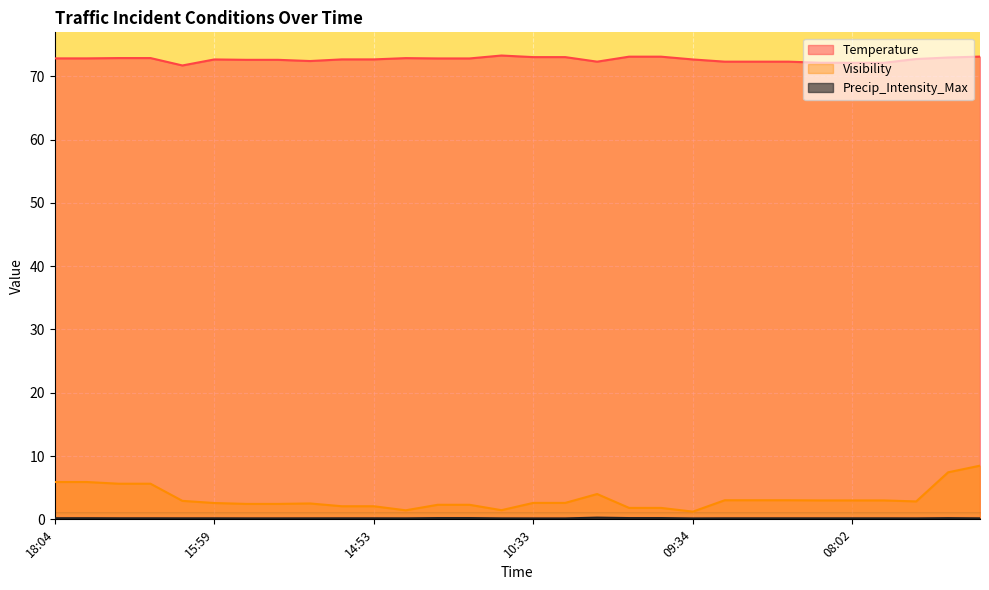

What is the greatest value displayed?

73.3